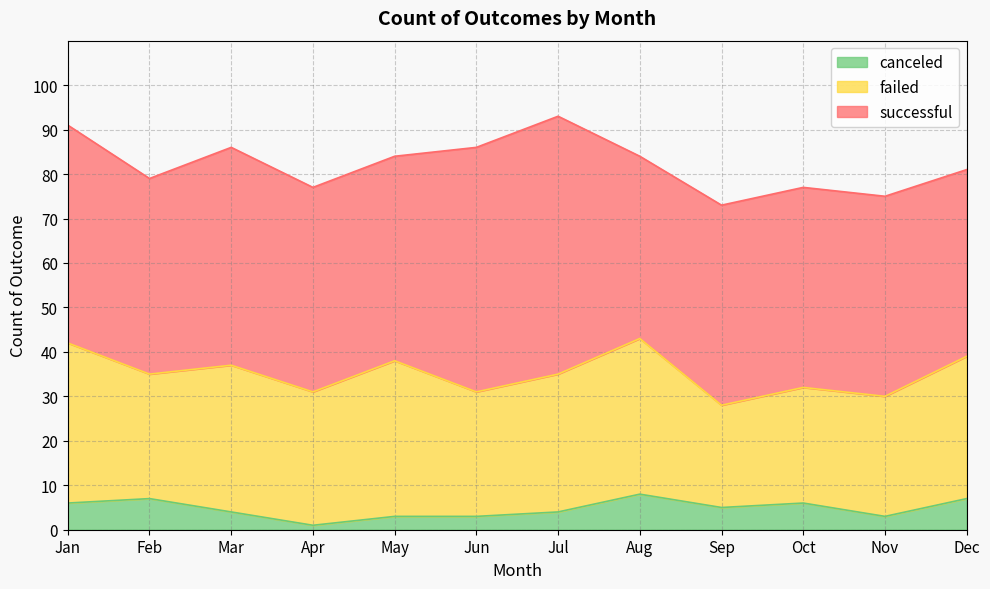

True or false: successful has more than 0 interior local peaks.

True